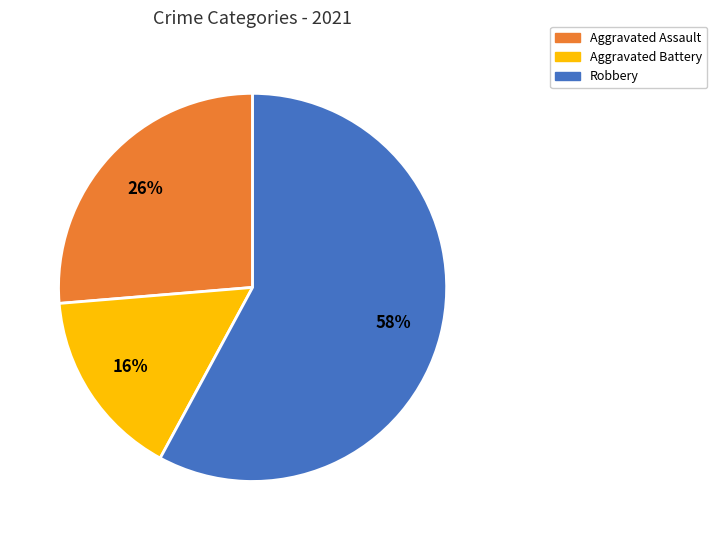

How many slices are in this pie chart?

3